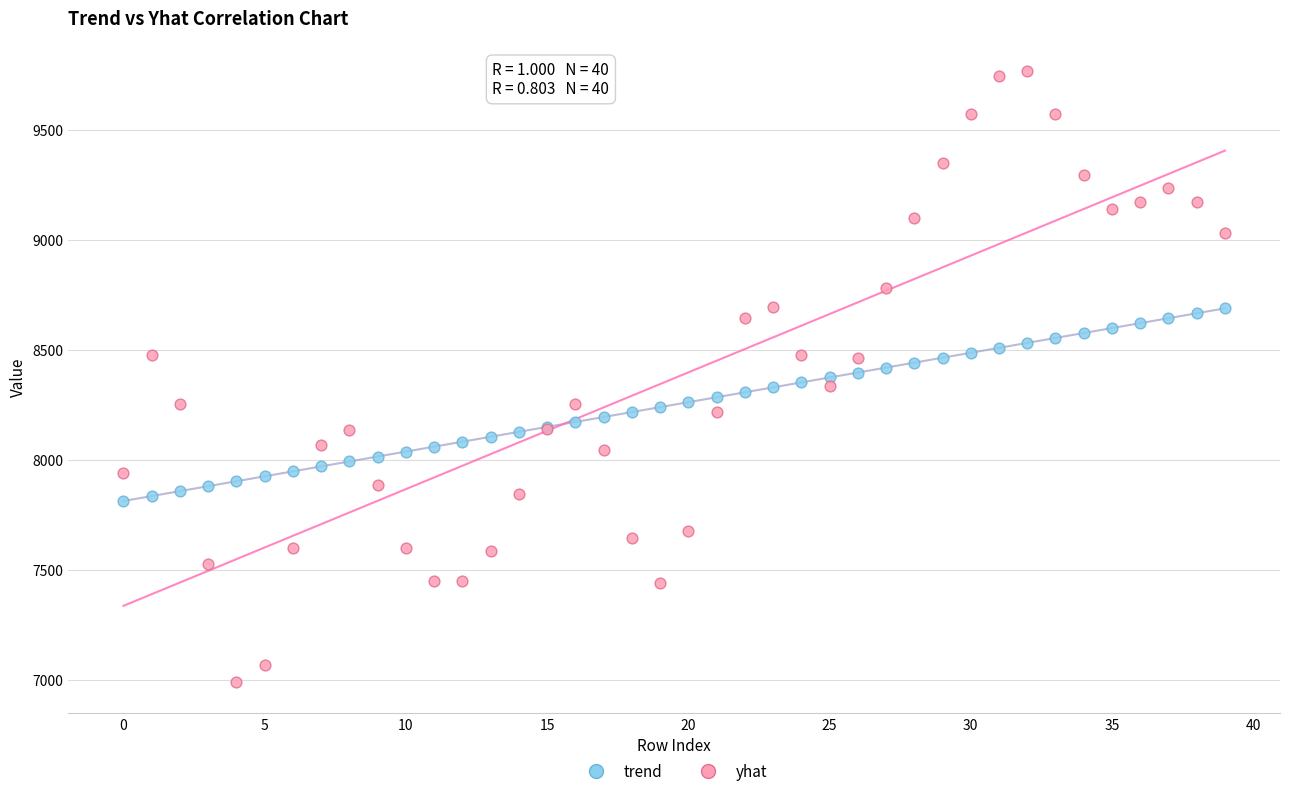

Which series contains the highest Y value?

yhat